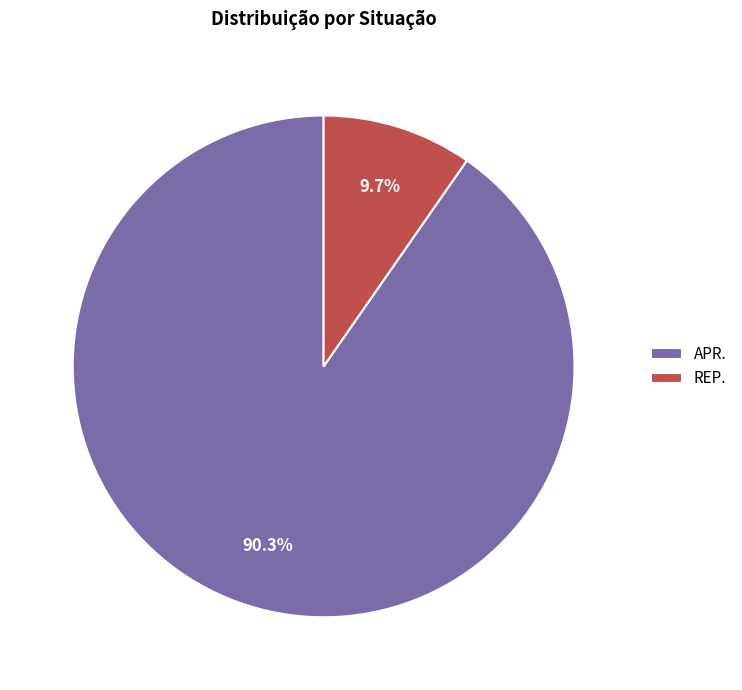

Count the number of slices in the pie.

2